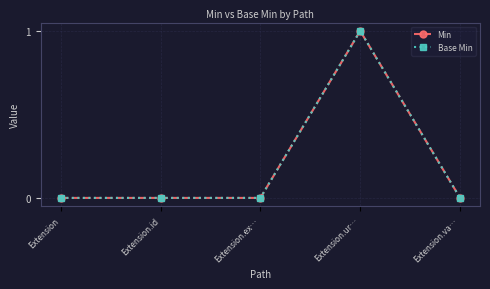

Reading right to left, transcribe all the data shown in this chart.

Min: 0	1	0	0	0
Base Min: 0	1	0	0	0